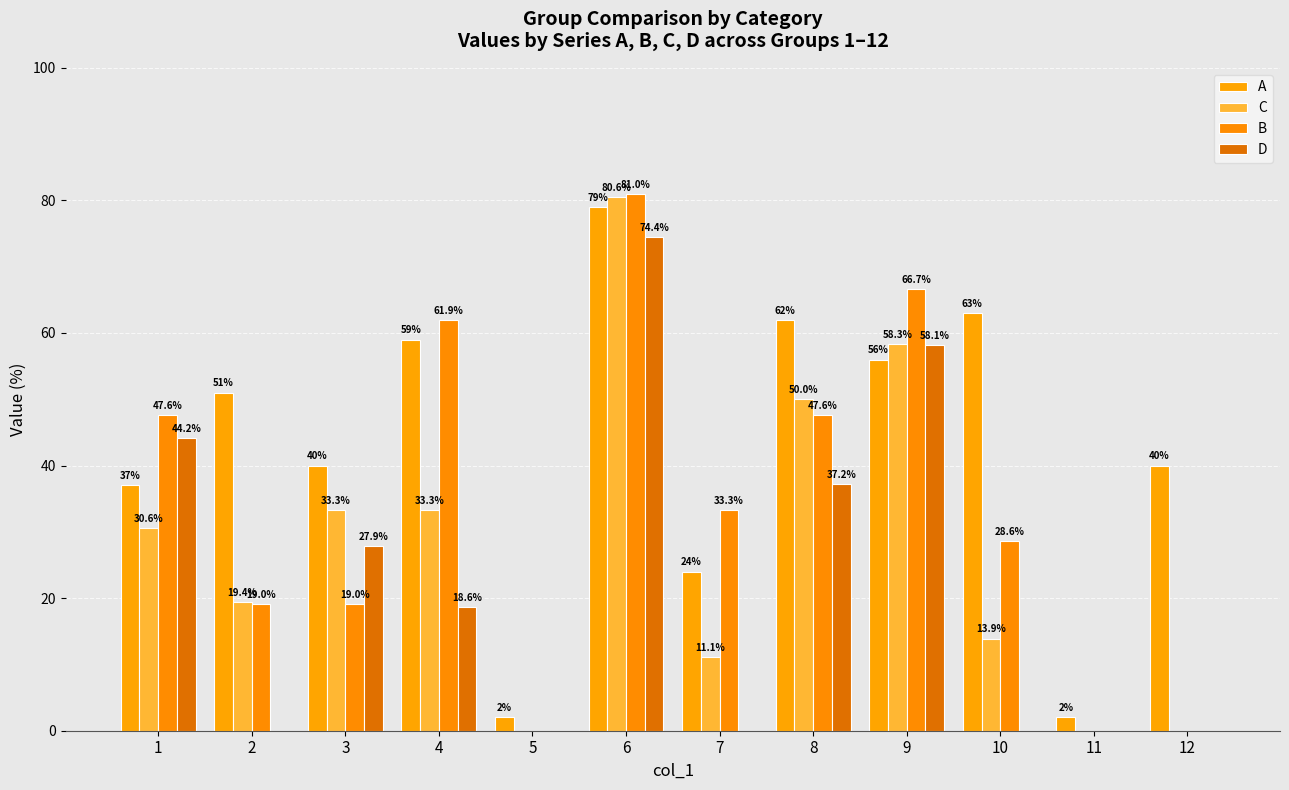

How many values in the B series exceed 33?

6